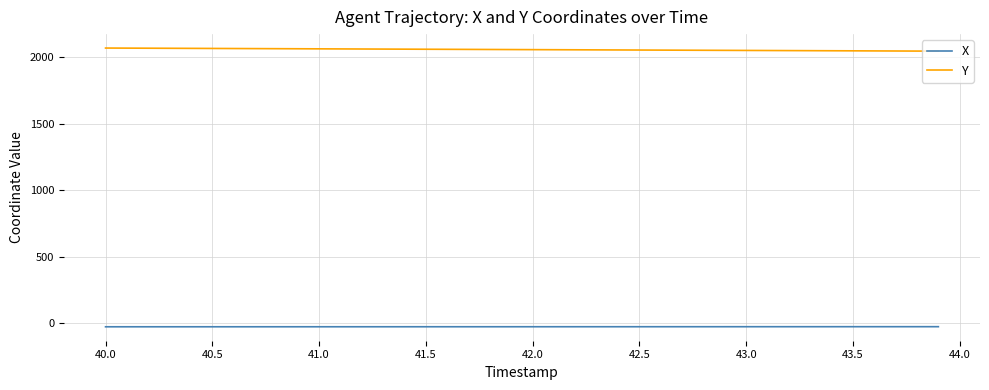

True or false: X and Y intersect in this chart.

False